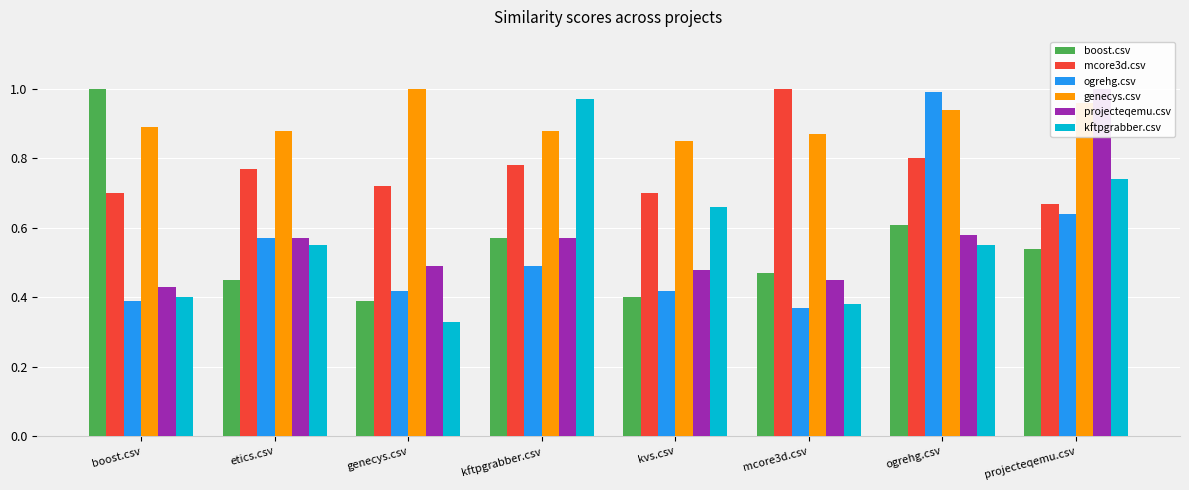

Rank the series at etics.csv from highest to lowest value.

genecys.csv, mcore3d.csv, ogrehg.csv, projecteqemu.csv, kftpgrabber.csv, boost.csv